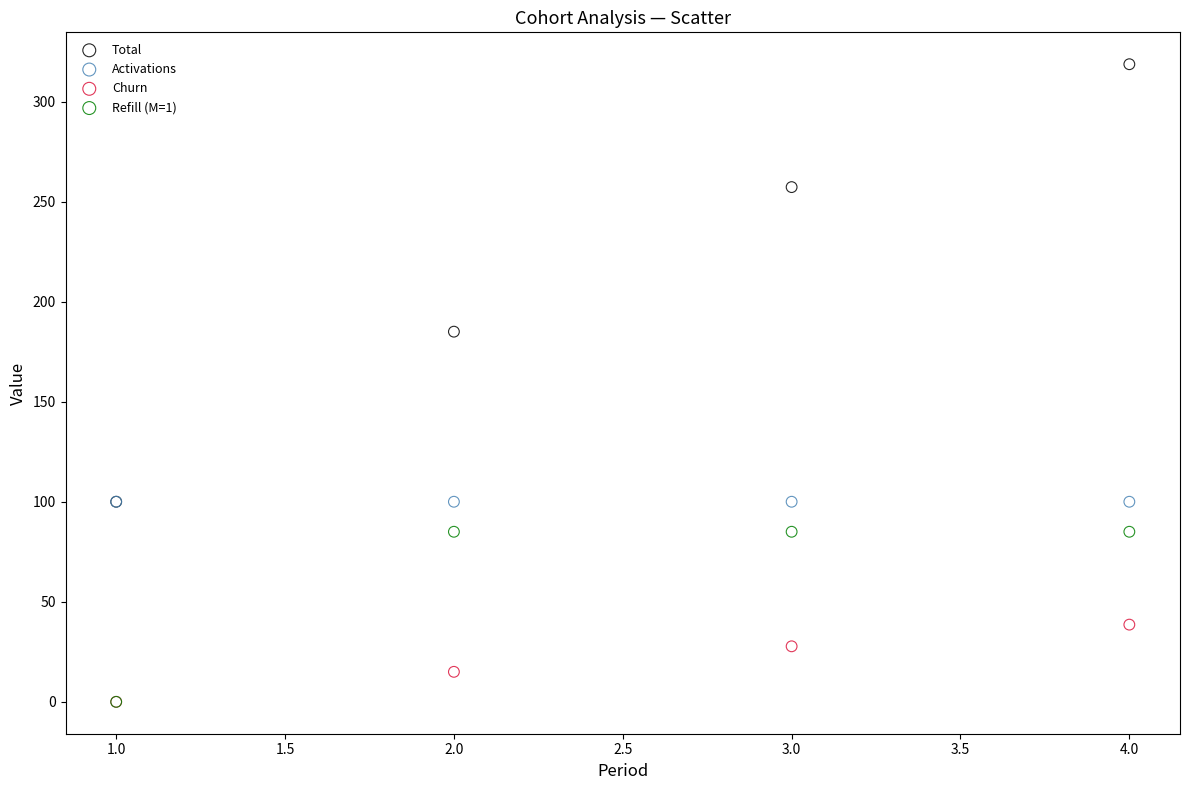

What are all the series names shown in the legend?

Total, Activations, Churn, Refill (M=1)